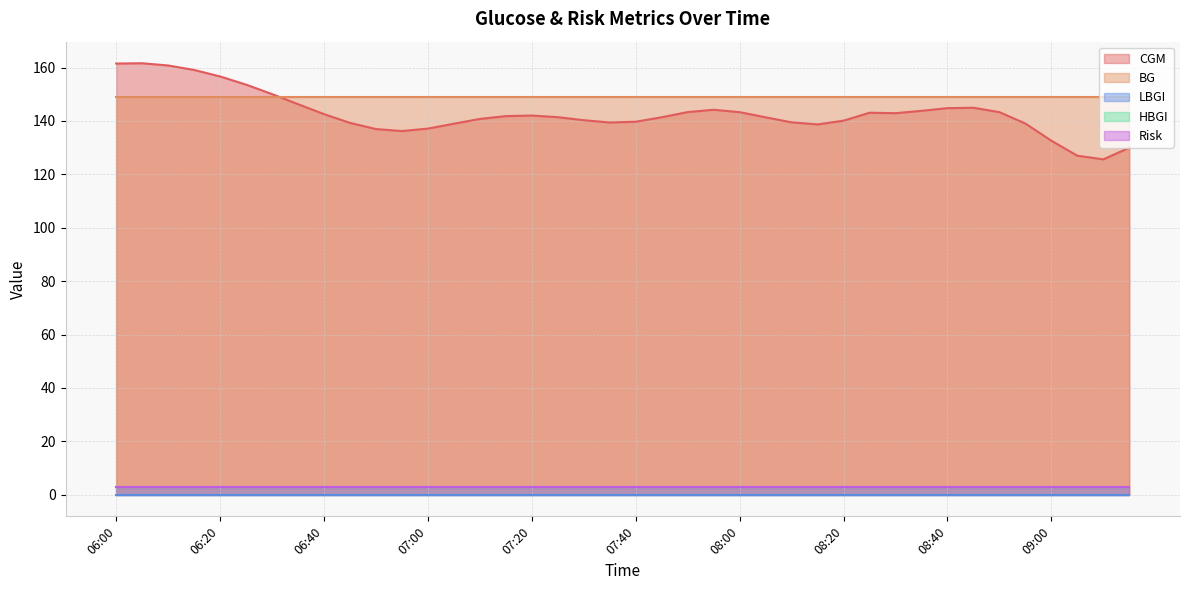

How many lines are shown in the chart?

5